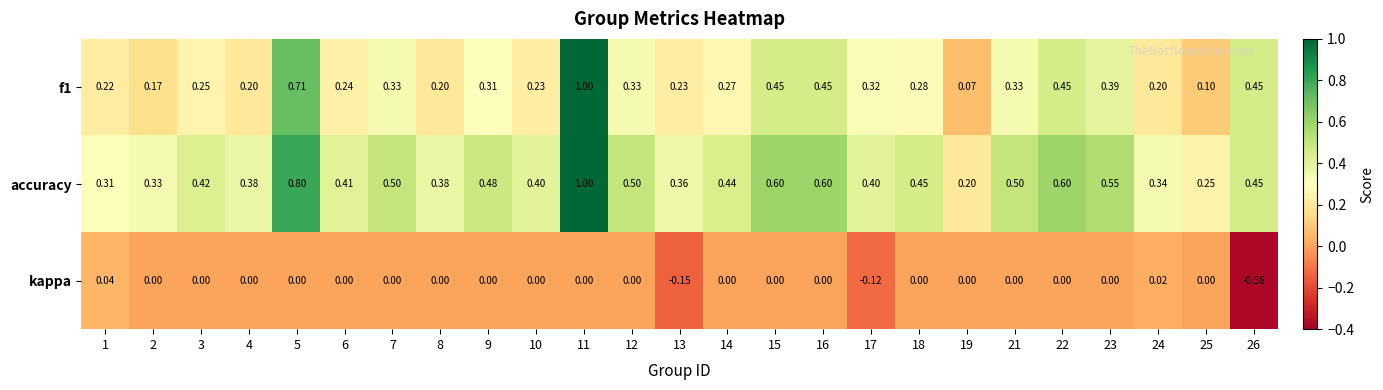

Which series has the largest total across all categories?

accuracy